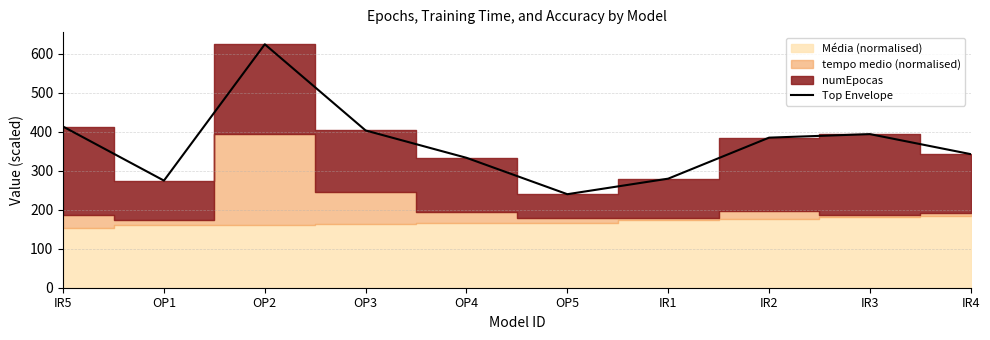

What is the difference between the values at OP1 and OP3?

128.4